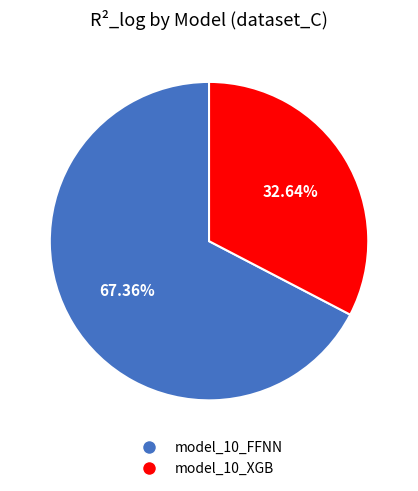

To the nearest percent, what is the combined percentage of model_10_FFNN and model_10_XGB?

100%